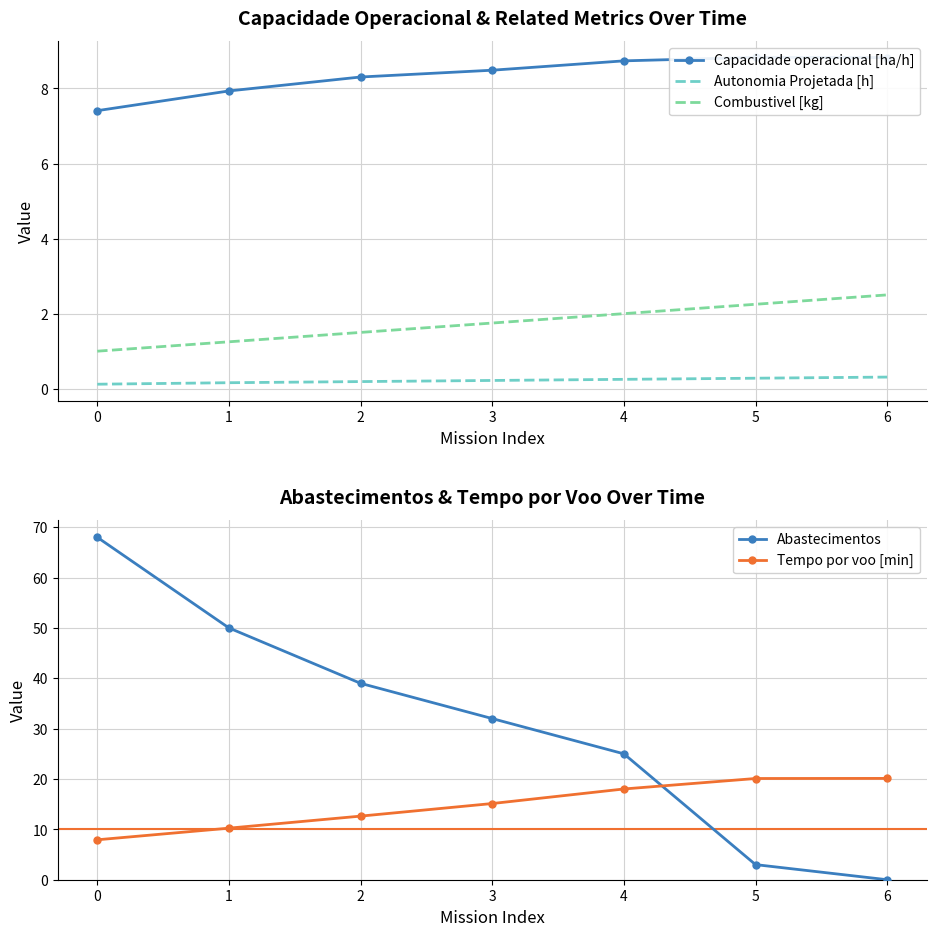

What is the sum of all Combustivel [kg] values?

12.2